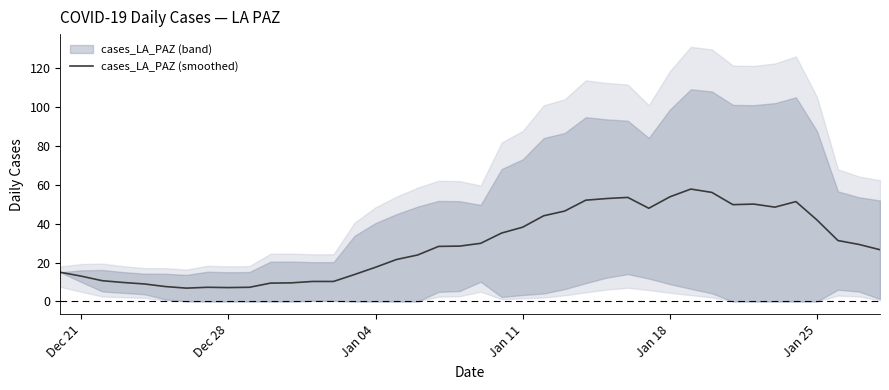

What is the highest value of the cases_LA_PAZ (smoothed) series?

57.7